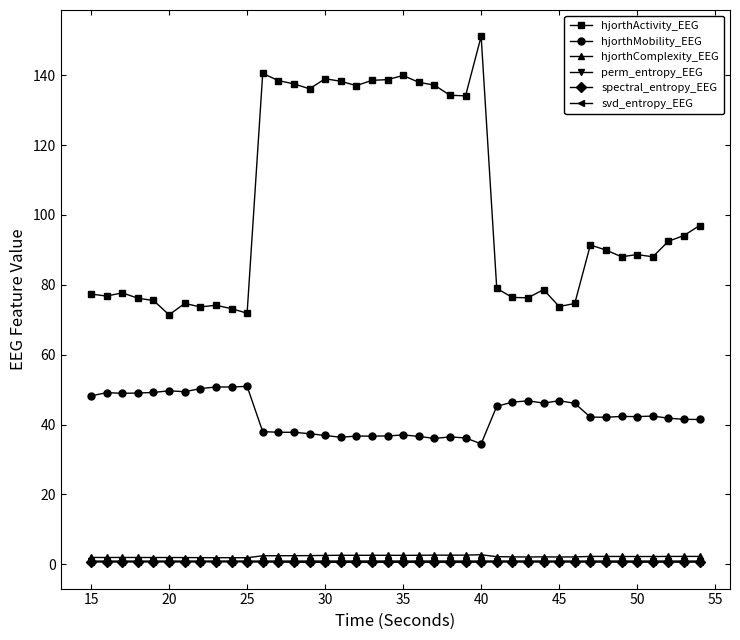

Count the number of categories in the chart.

40